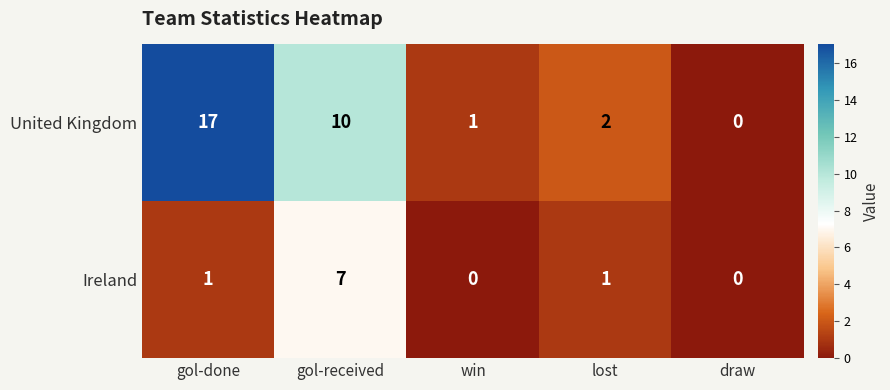

Which label corresponds to the largest value in the chart?

gol-done